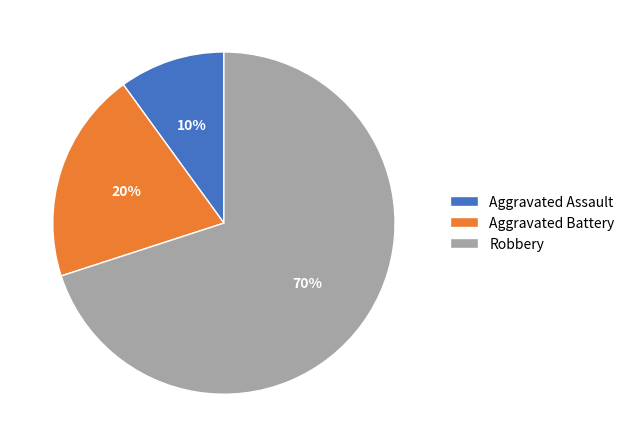

Count the number of slices in the pie.

3